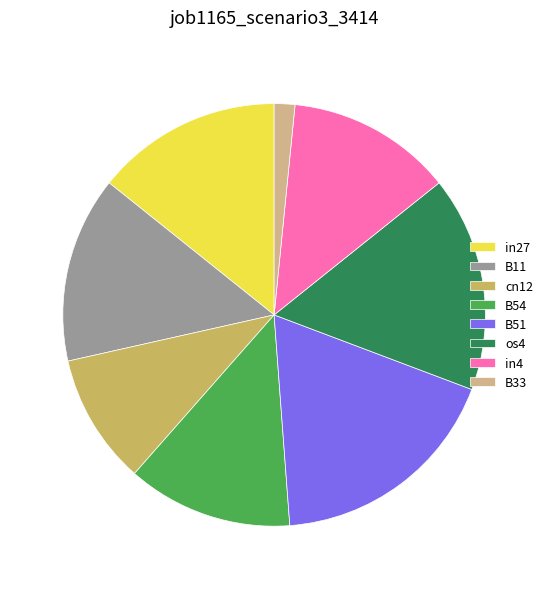

Count the number of slices in the pie.

8